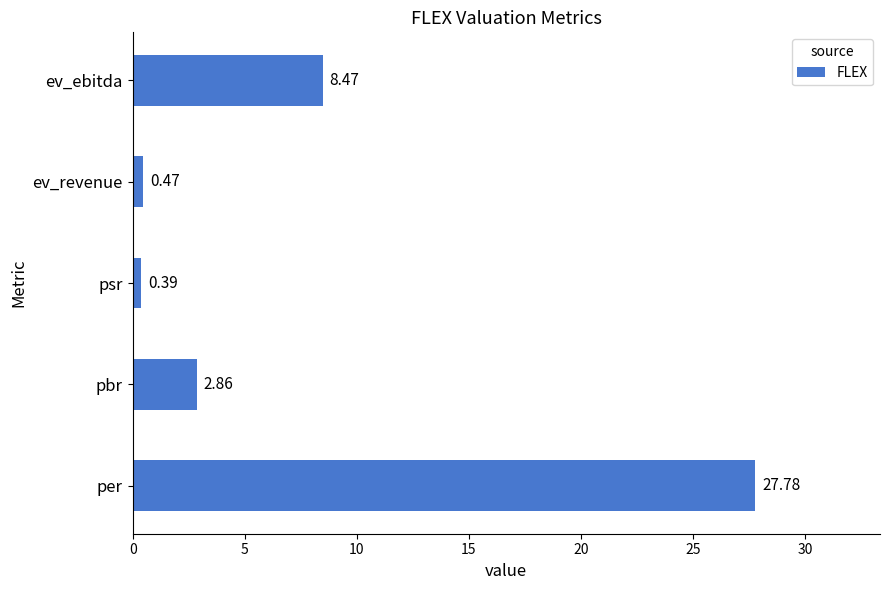

How many values are below 2?

2